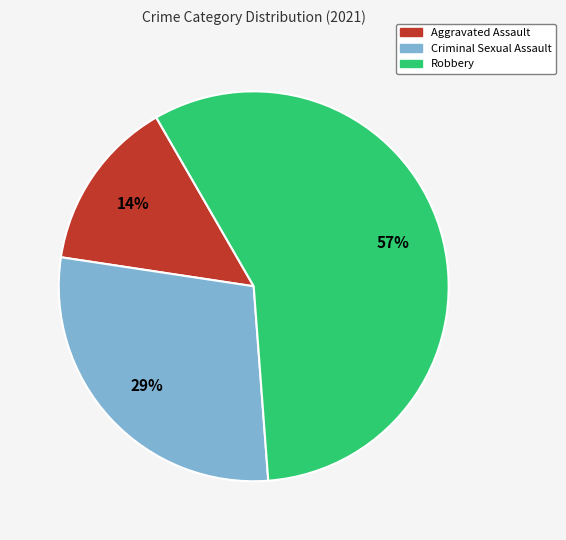

How many slices are in this pie chart?

3